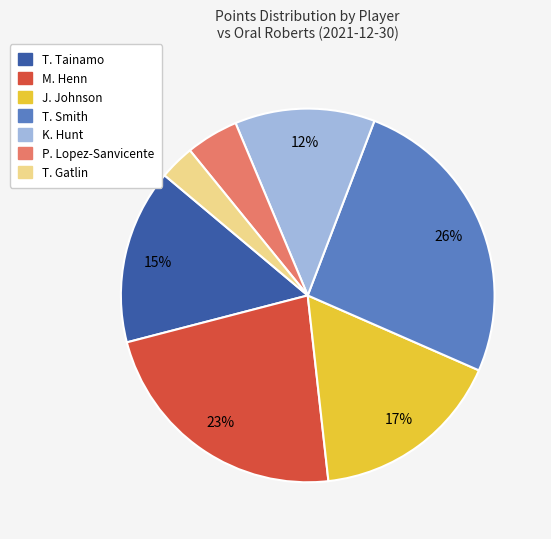

To the nearest percent, what is the average slice percentage?

14%